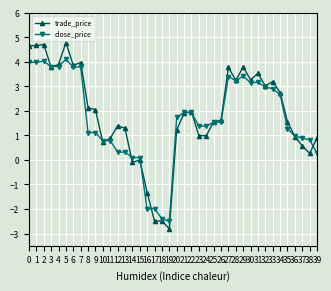

Which category has the highest value across all series?

5